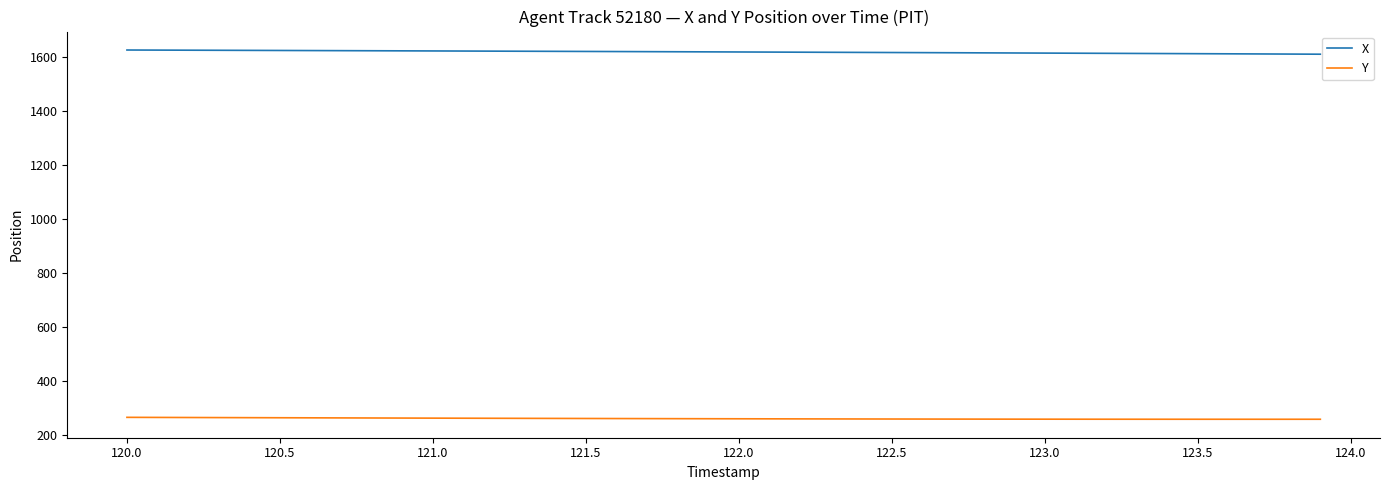

Count the number of data series in this chart.

2